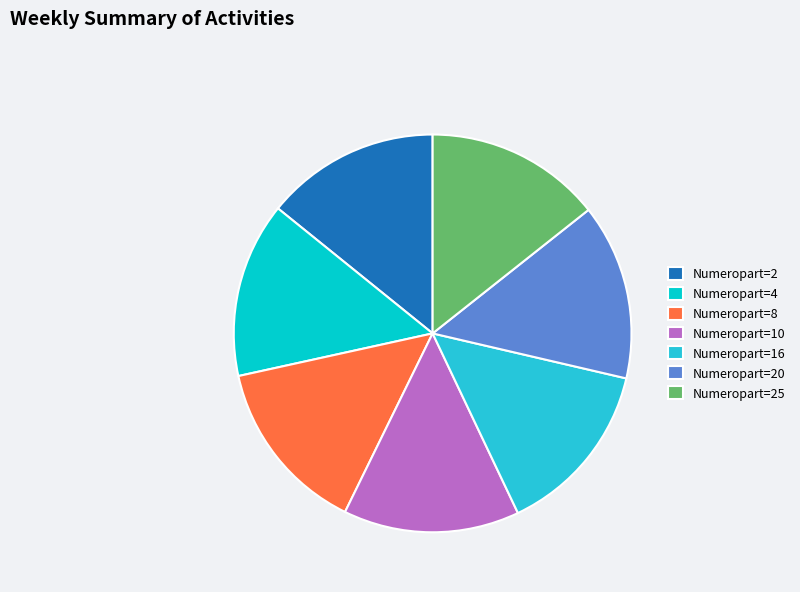

Approximately how many times larger is the value at Numeropart=25 compared to Numeropart=16?

1.0